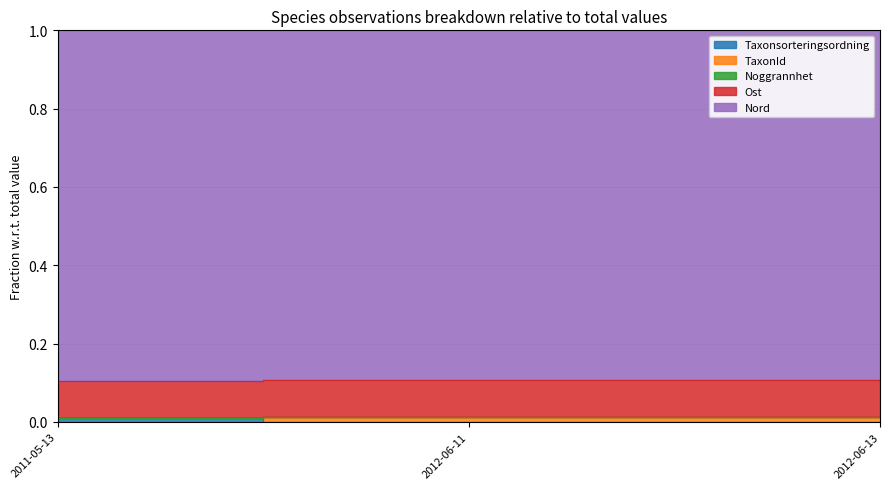

Count the TaxonId values in the range 0 to 1.

3